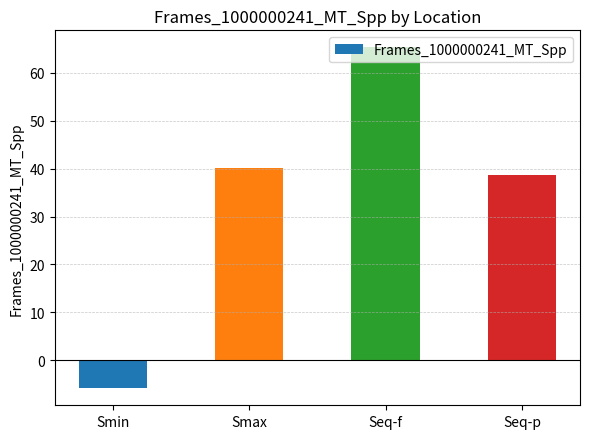

What position from the right is Smin?

4